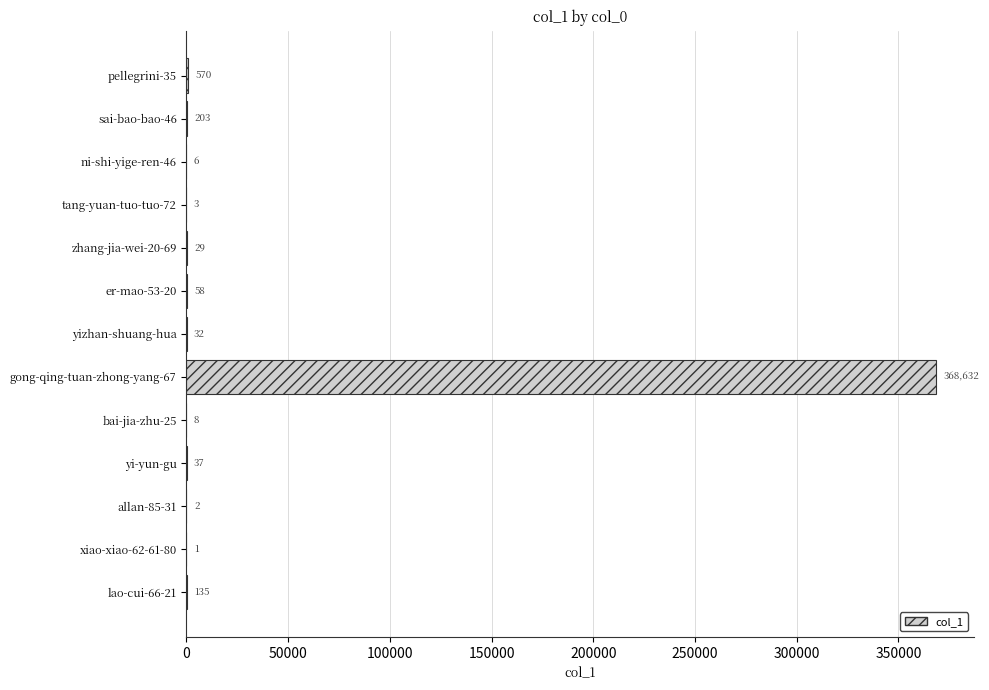

Are the bars horizontal?

Yes